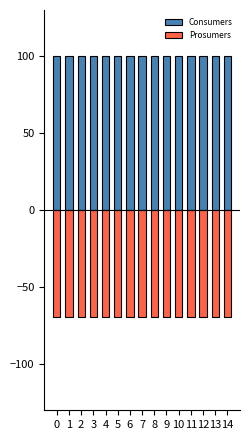

Reading left to right, list all the values displayed in this chart.

Consumers: 100.0	100.0	100.0	100.0	100.0	100.0	100.0	100.0	100.0	100.0	100.0	100.0	100.0	100.0	100.0
Prosumers: -69.3	-69.3	-69.3	-69.3	-69.3	-69.3	-69.3	-69.3	-69.3	-69.3	-69.3	-69.3	-69.3	-69.3	-69.3